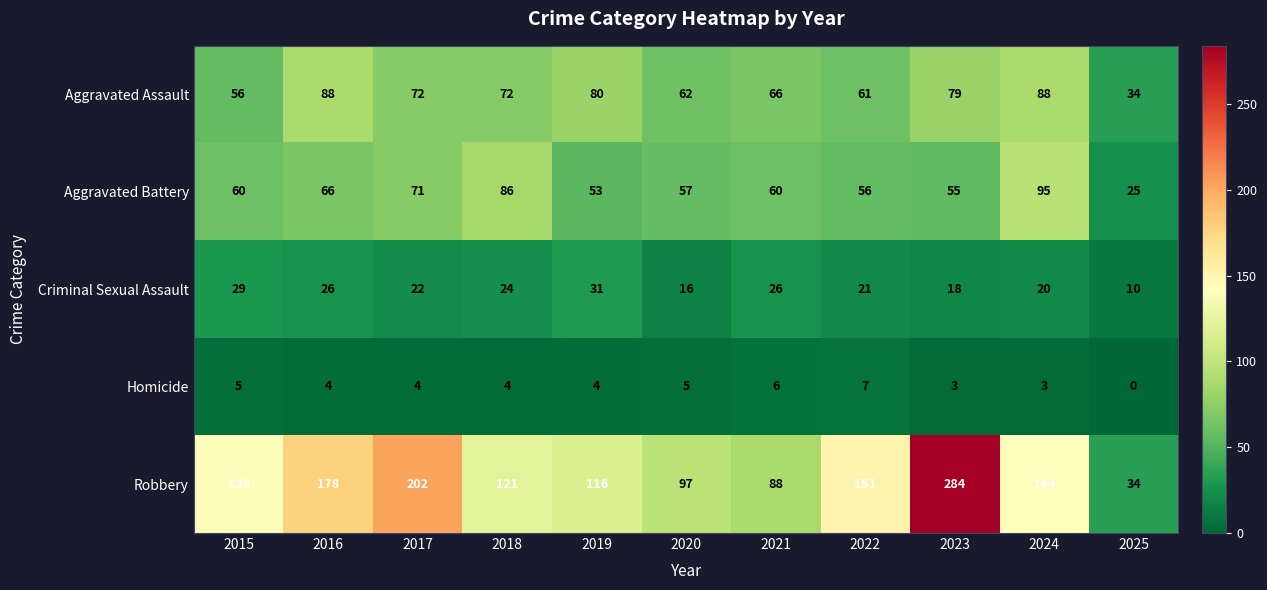

Which category has the highest value in the Homicide series?

2022